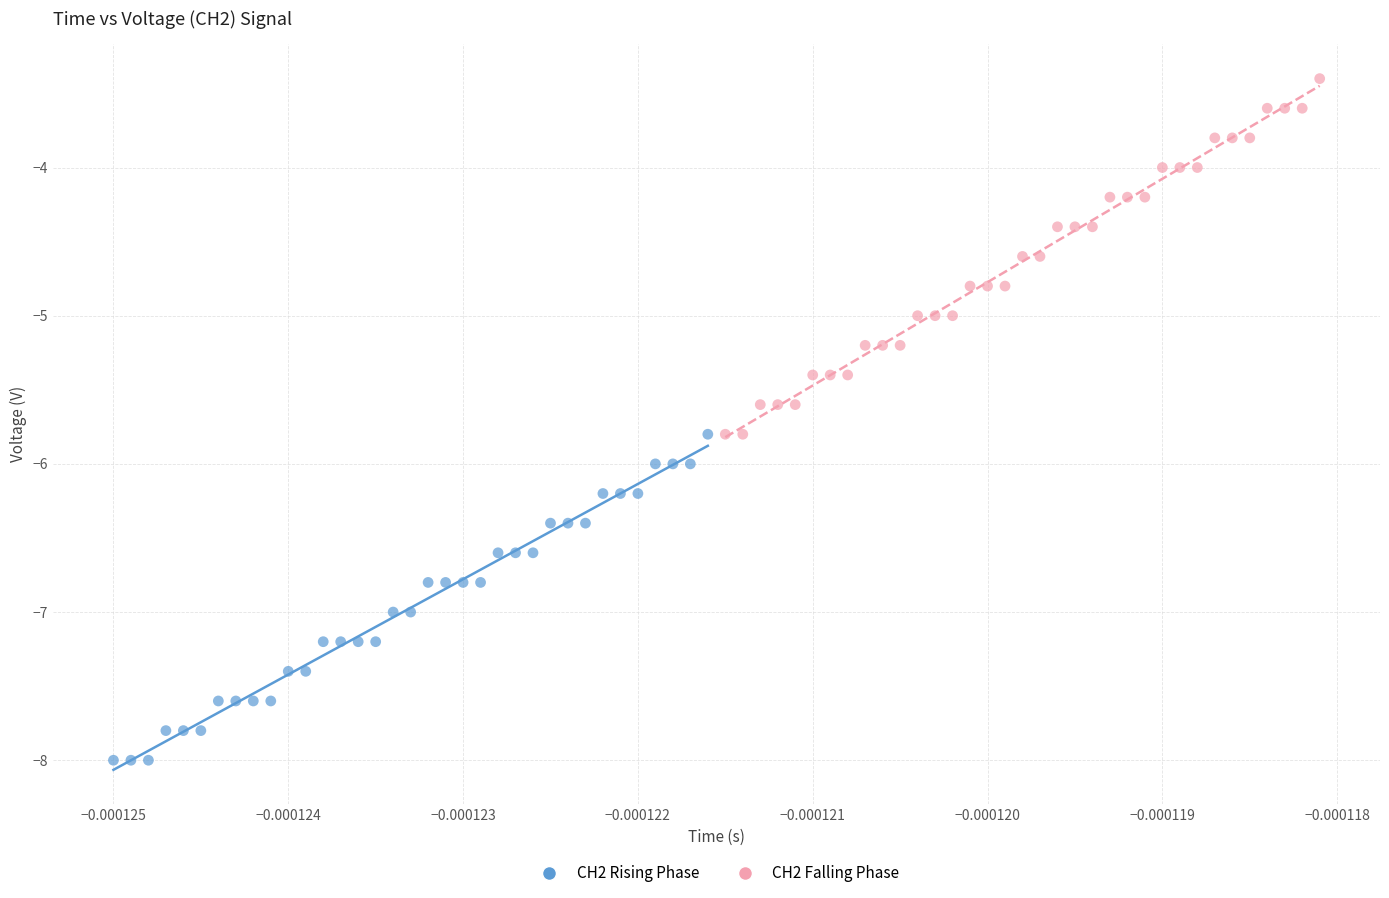

Which series reaches the minimum Y coordinate?

CH2 Rising Phase